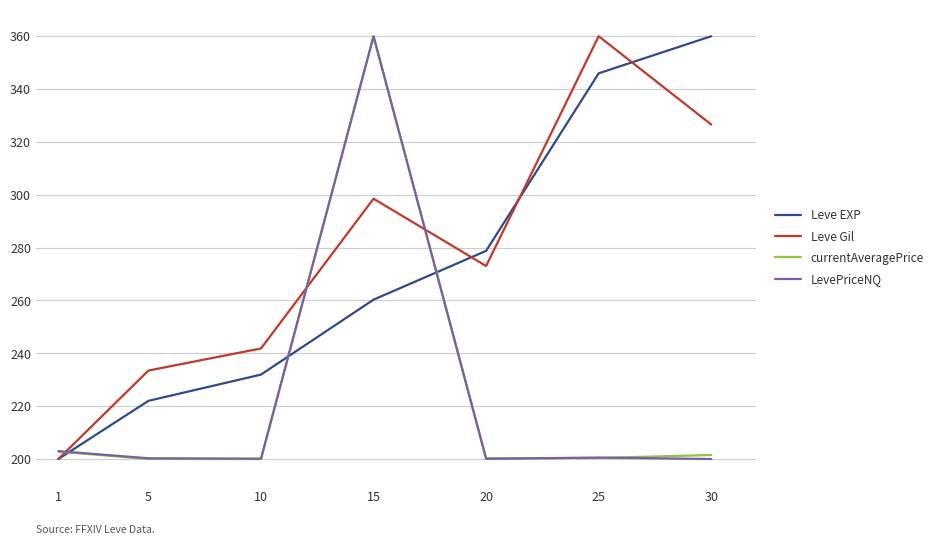

Count the number of data series in this chart.

4